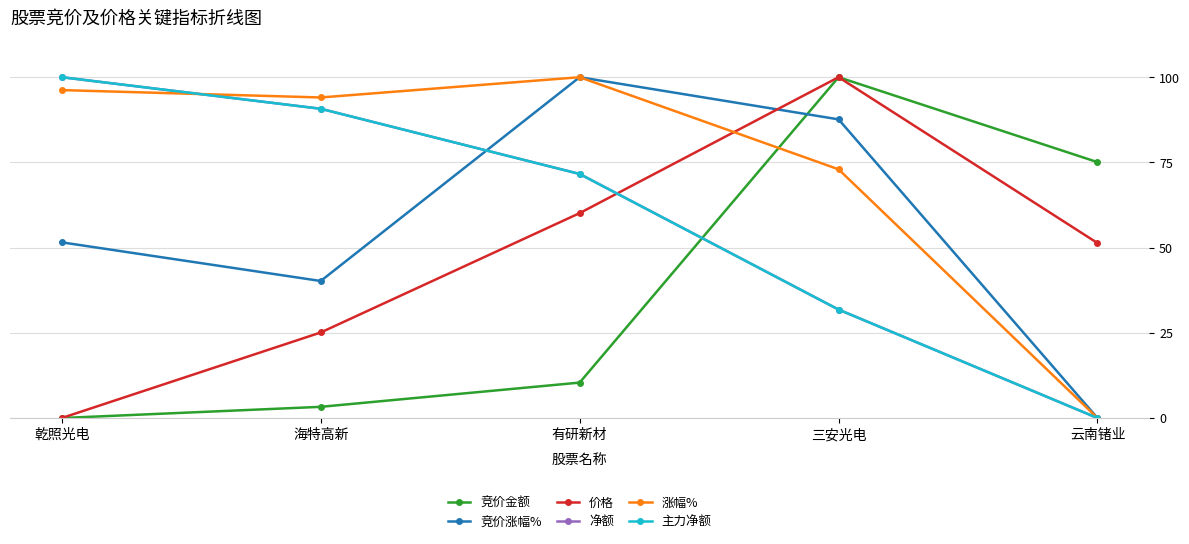

Read the 竞价金额 value at 三安光电.

100.0